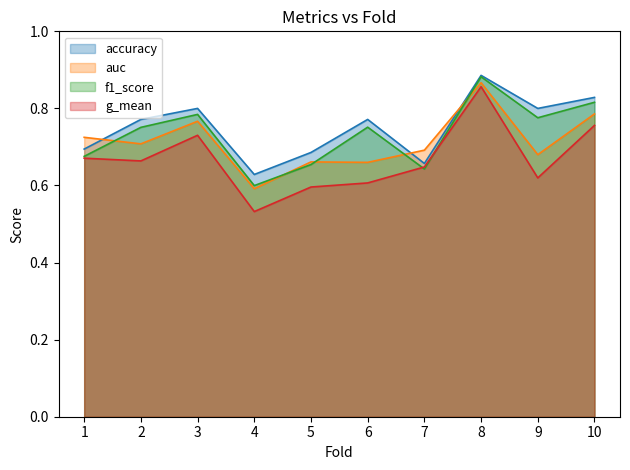

At which label is auc closest to 0?

4